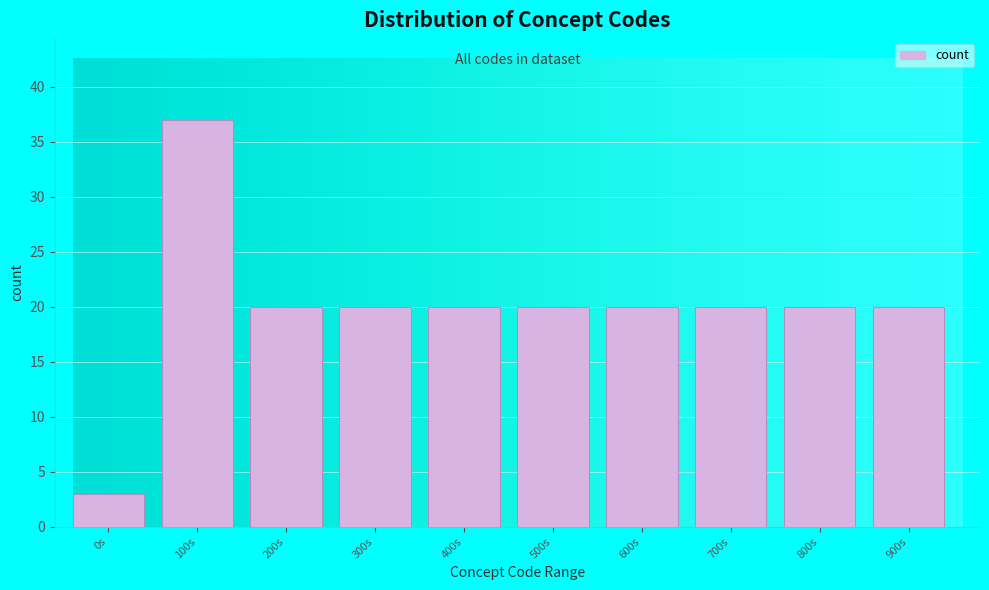

Reading left to right, transcribe all the data shown in this chart.

0s=3	100s=37	200s=20	300s=20	400s=20	500s=20	600s=20	700s=20	800s=20	900s=20